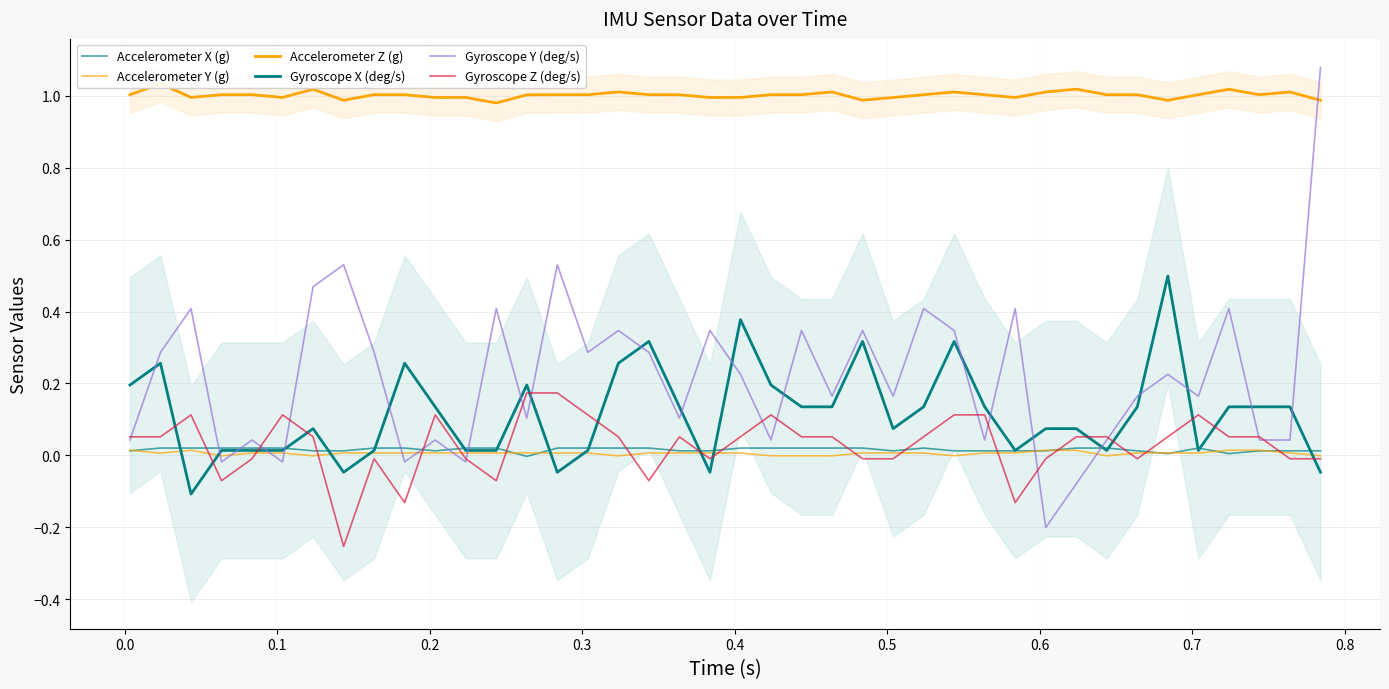

How many interior local valleys does the Accelerometer Z (g) series have?

10